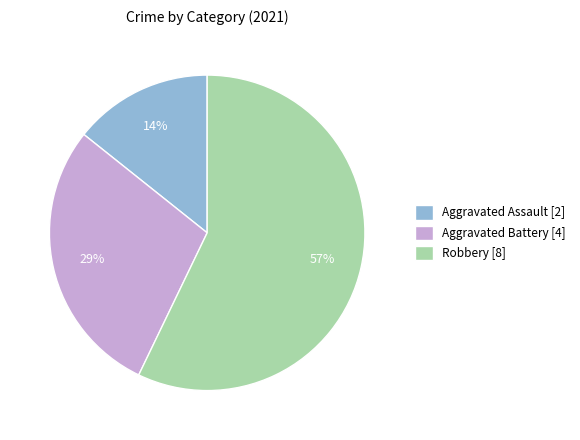

Combined, do Robbery and Aggravated Assault account for over 50%?

Yes